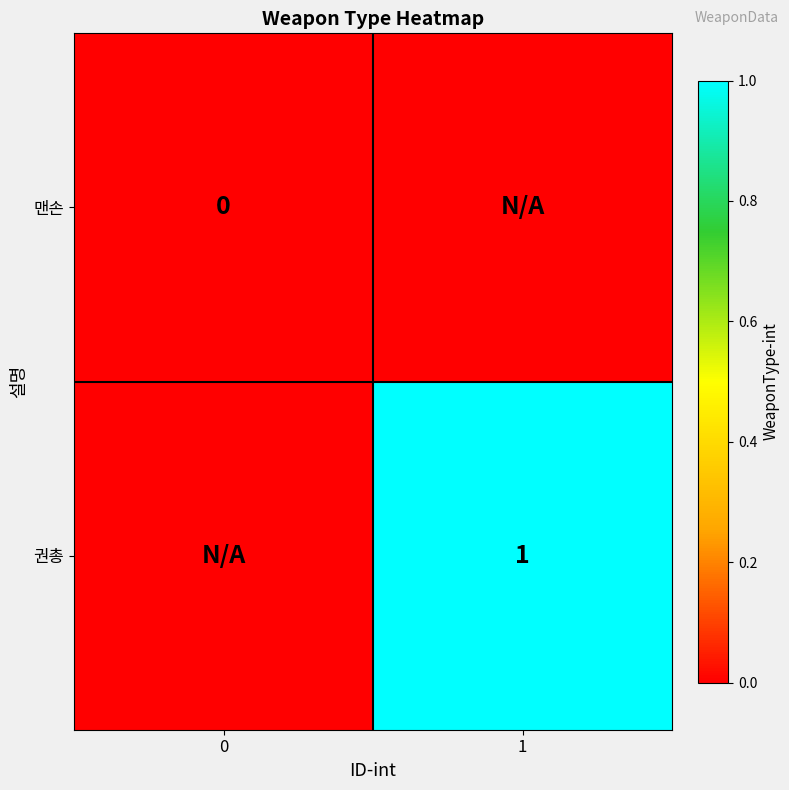

At which category is the sum across all series the highest?

1